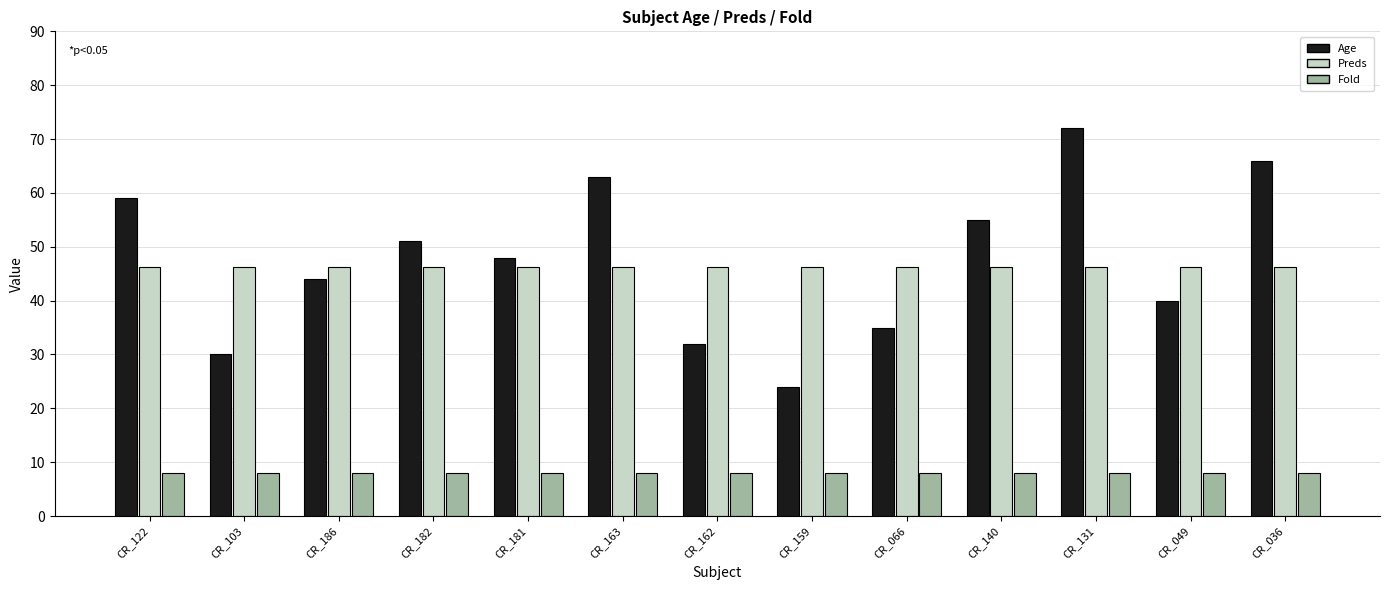

What value does the Age series have at CR_159?

24.0